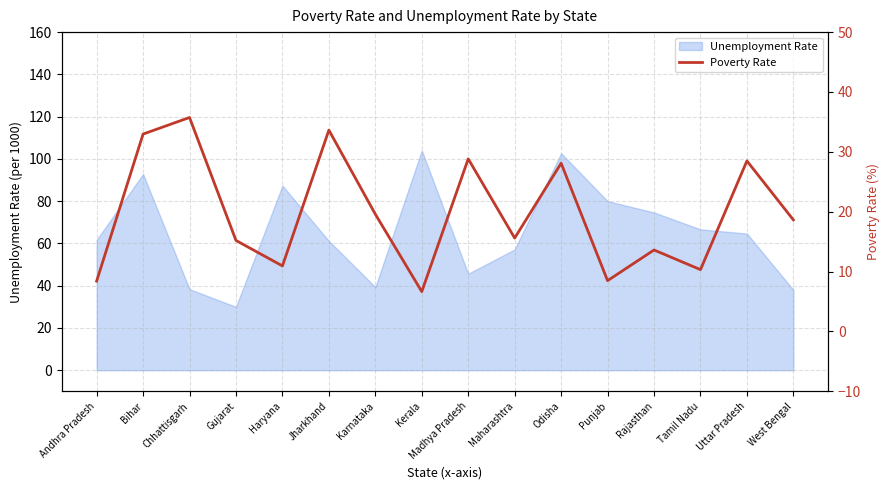

At which label does the data first exceed 18?

Bihar